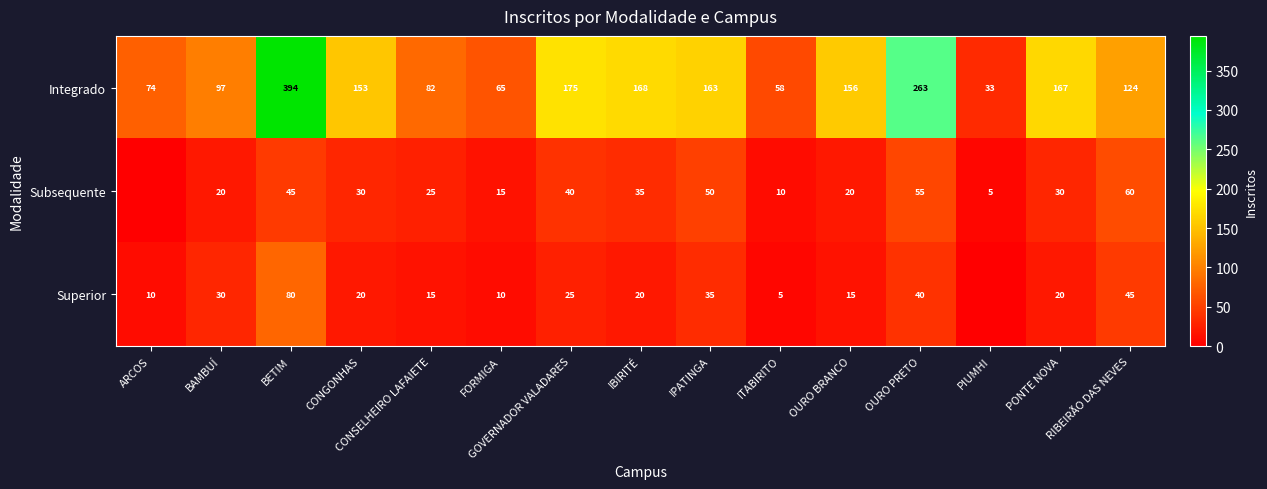

What is the difference between the highest and lowest values at IPATINGA?

128